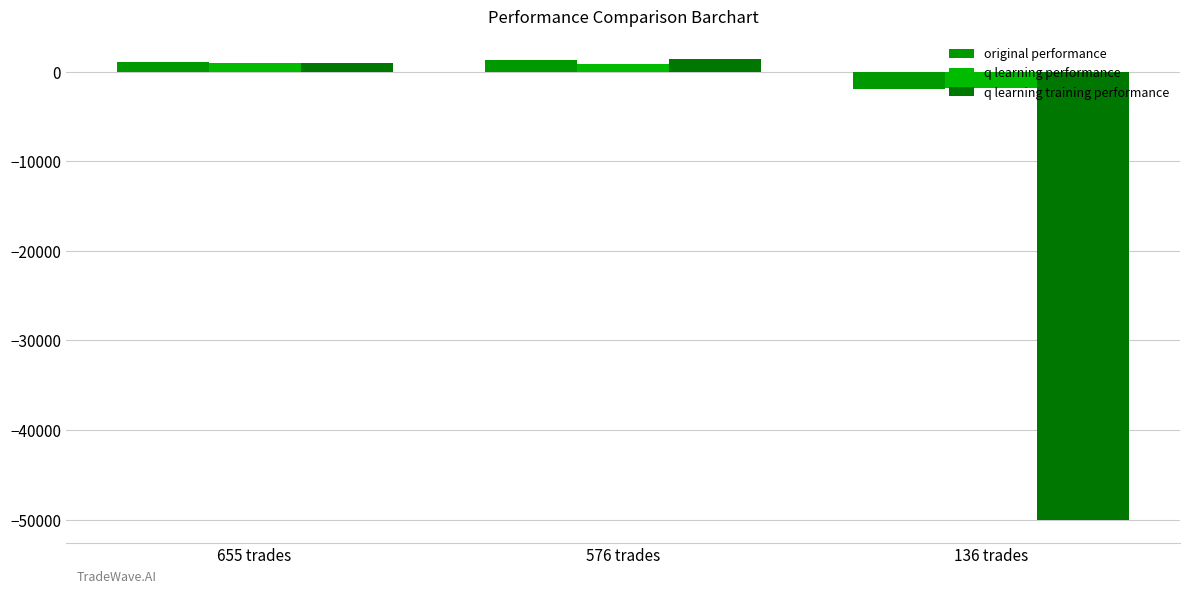

At which label is q learning performance closest to -439?

576 trades